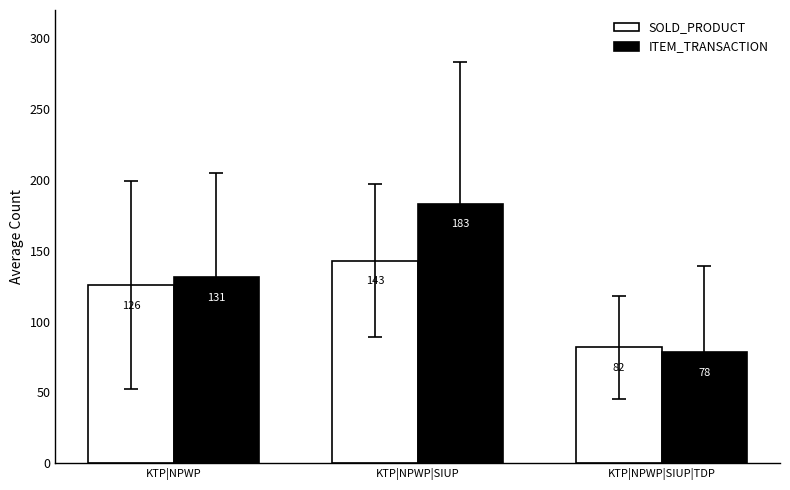

Which series has the largest range (max minus min)?

ITEM_TRANSACTION